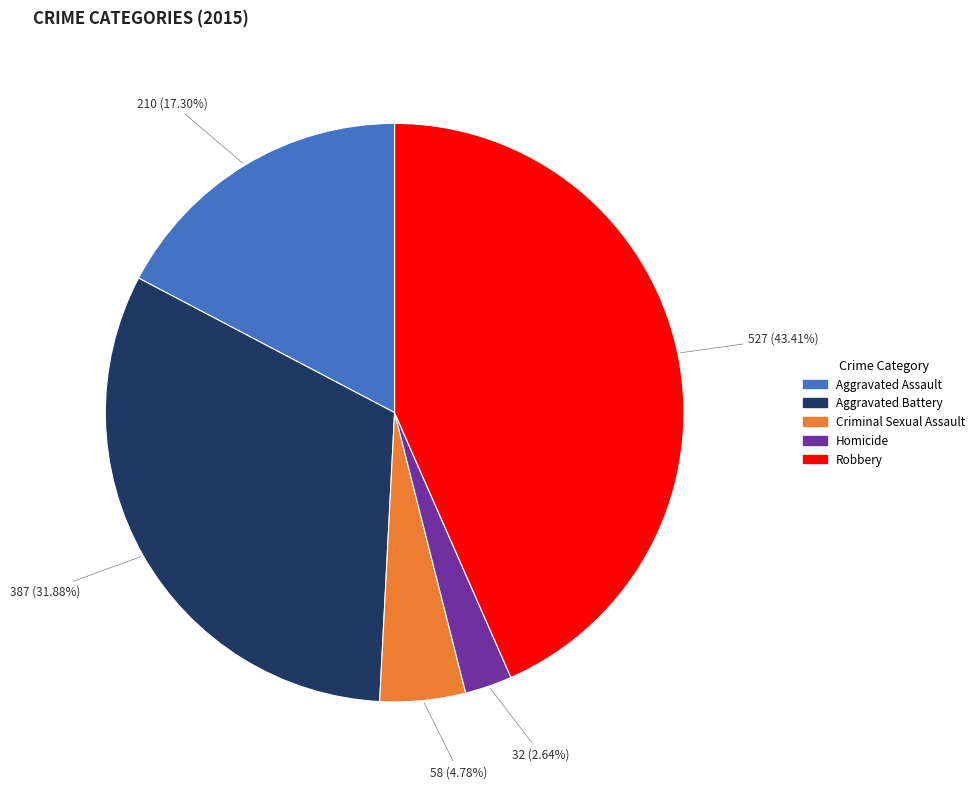

How many segments does this pie chart have?

5